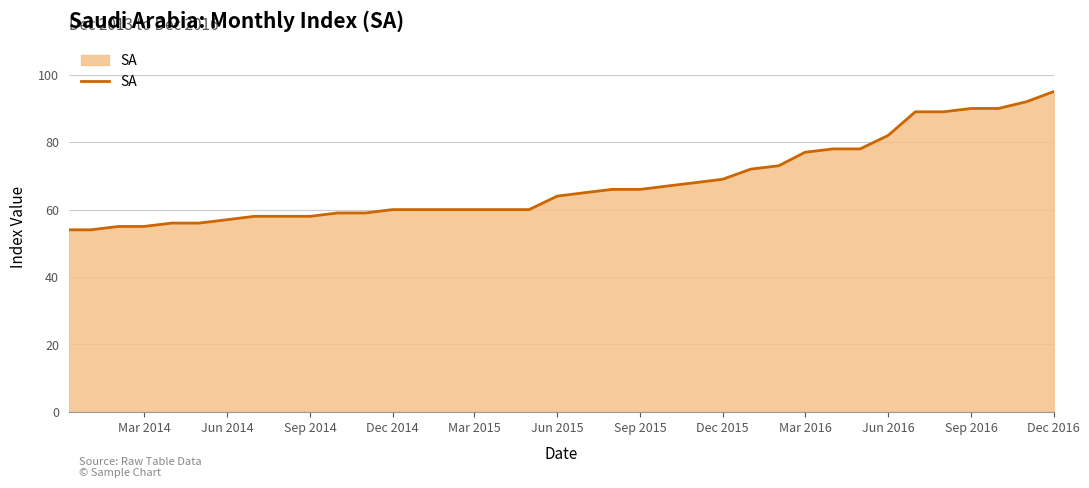

What is the maximum value shown in the chart?

95